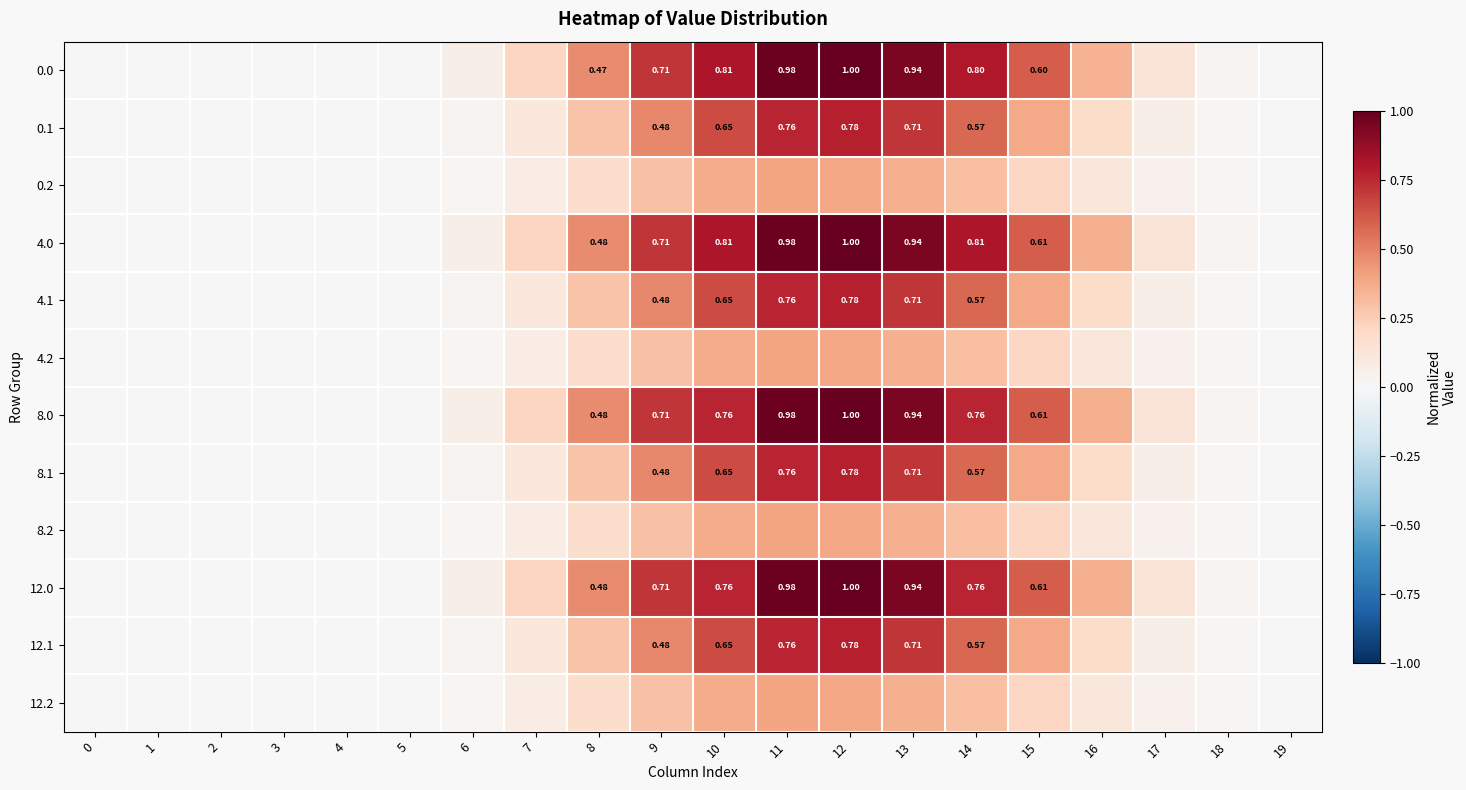

The value of 4.2 at 10 is 0.4. True or false?

True